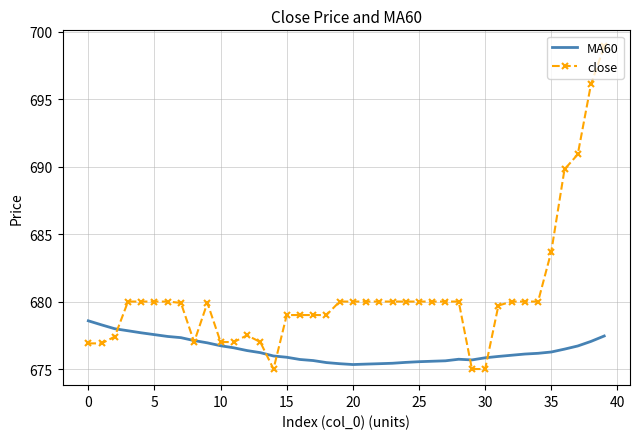

True or false: close has more than 0 interior local peaks.

True